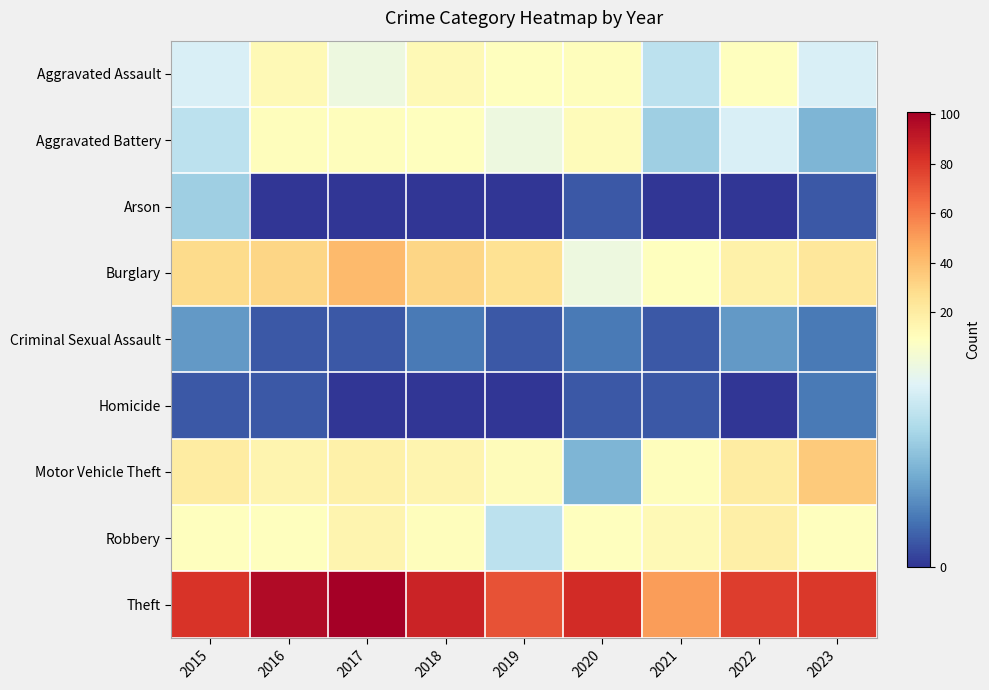

At how many categories does at least one series exceed 7?

9